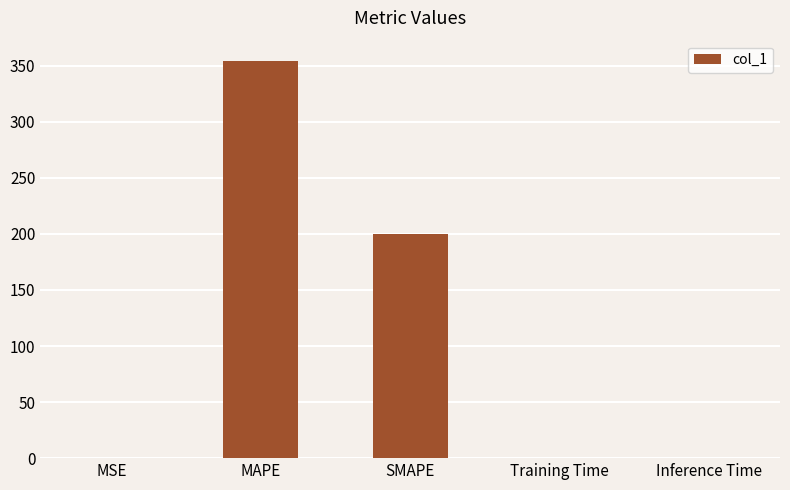

Which has a higher value, SMAPE or Training Time?

SMAPE